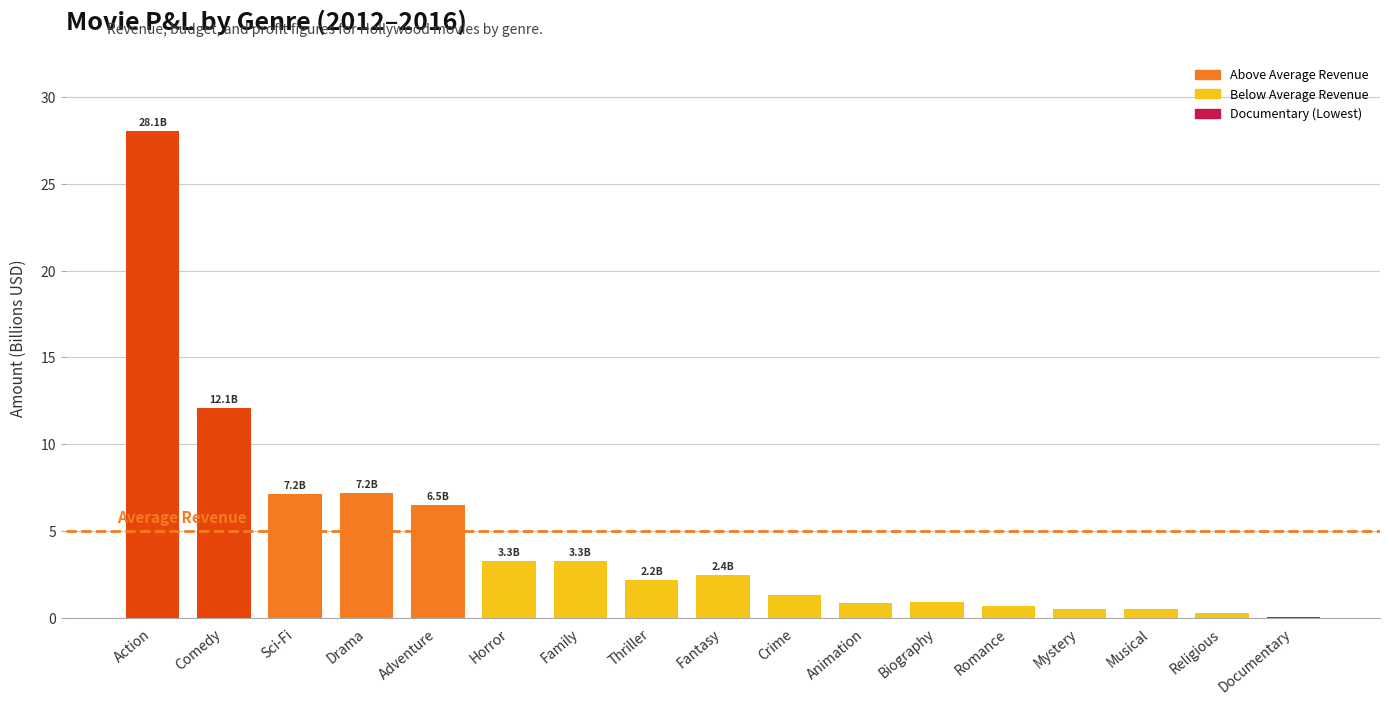

Is it true that the value at Fantasy is 2.4?

True